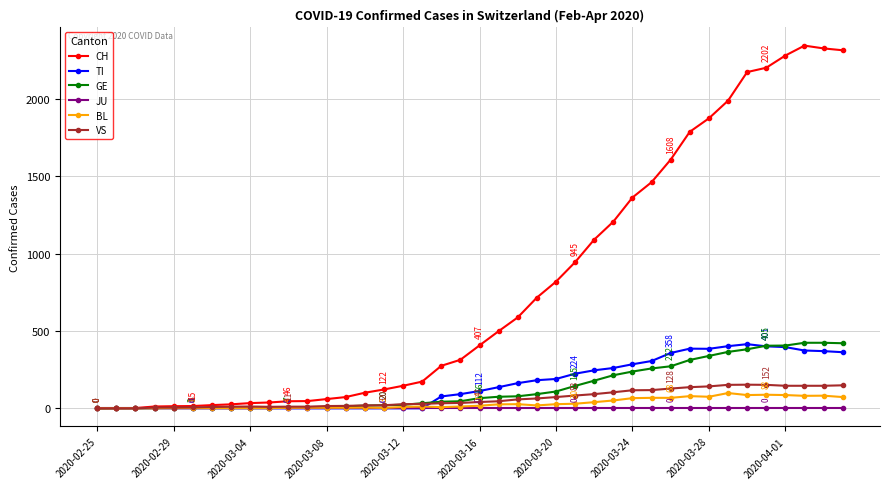

At how many categories does at least one series exceed 2147?

6